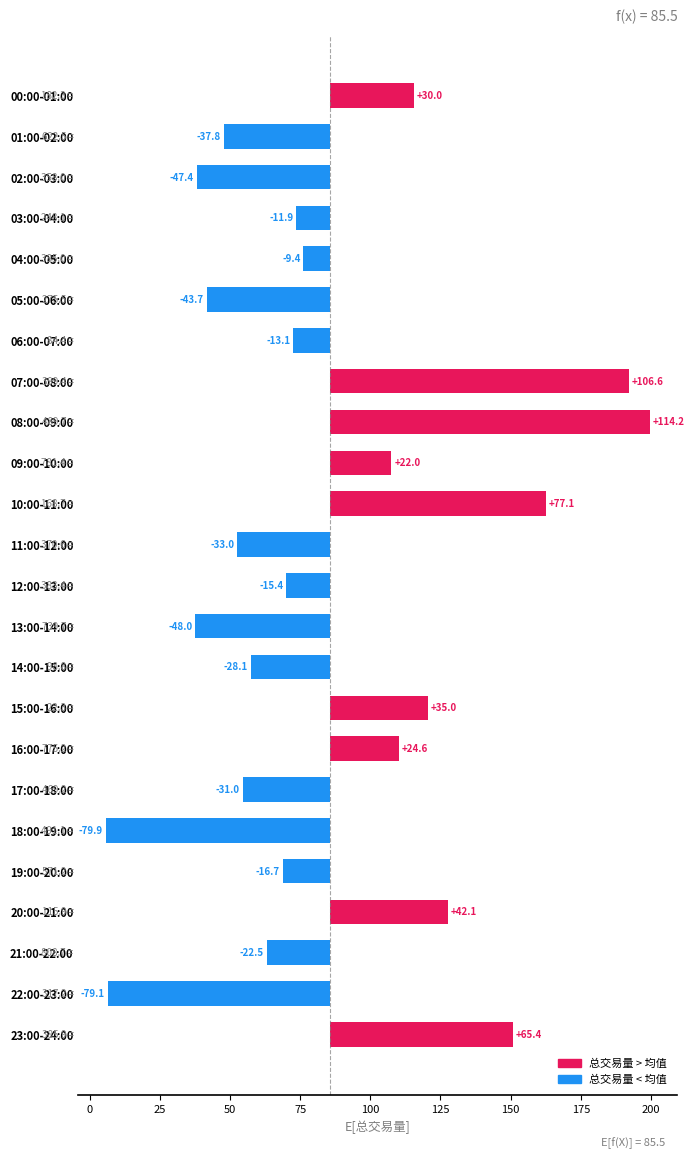

Which has a higher value, 10:00-11:00 or 04:00-05:00?

10:00-11:00